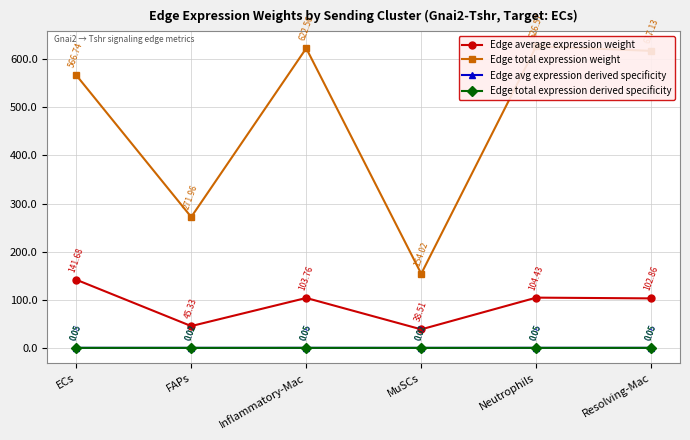

How many series are shown in this chart?

4